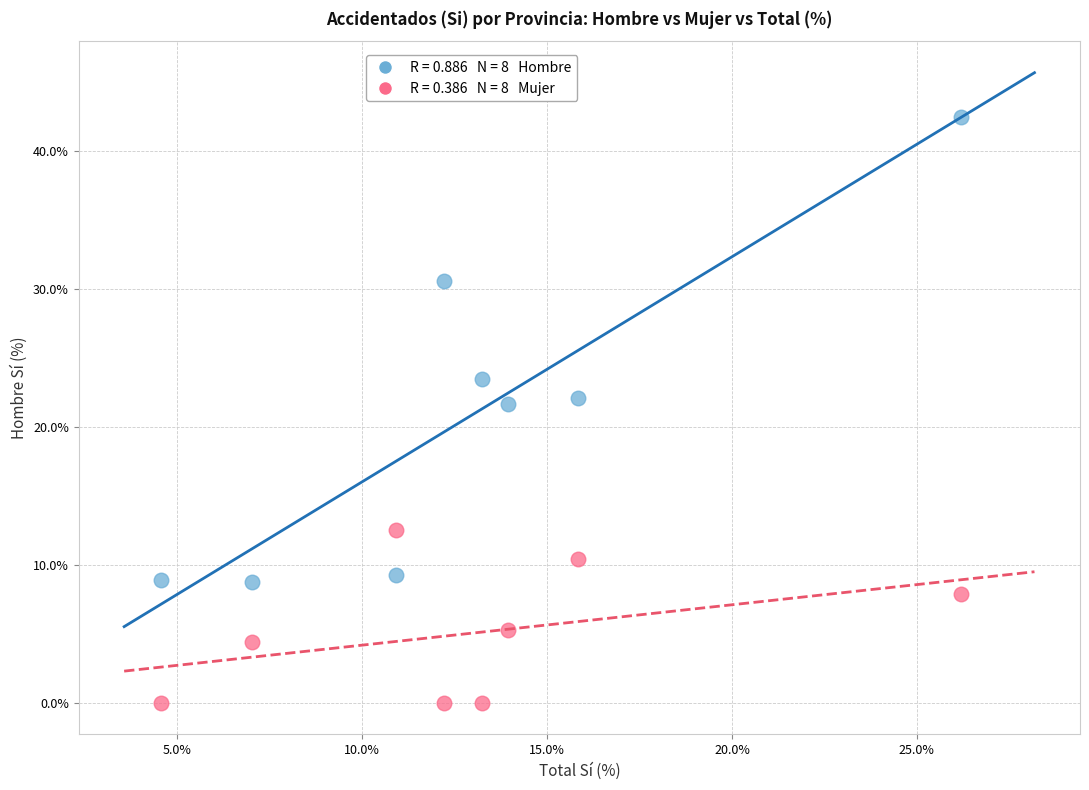

Across all data points, what is the range of X values (max minus min)?

21.6